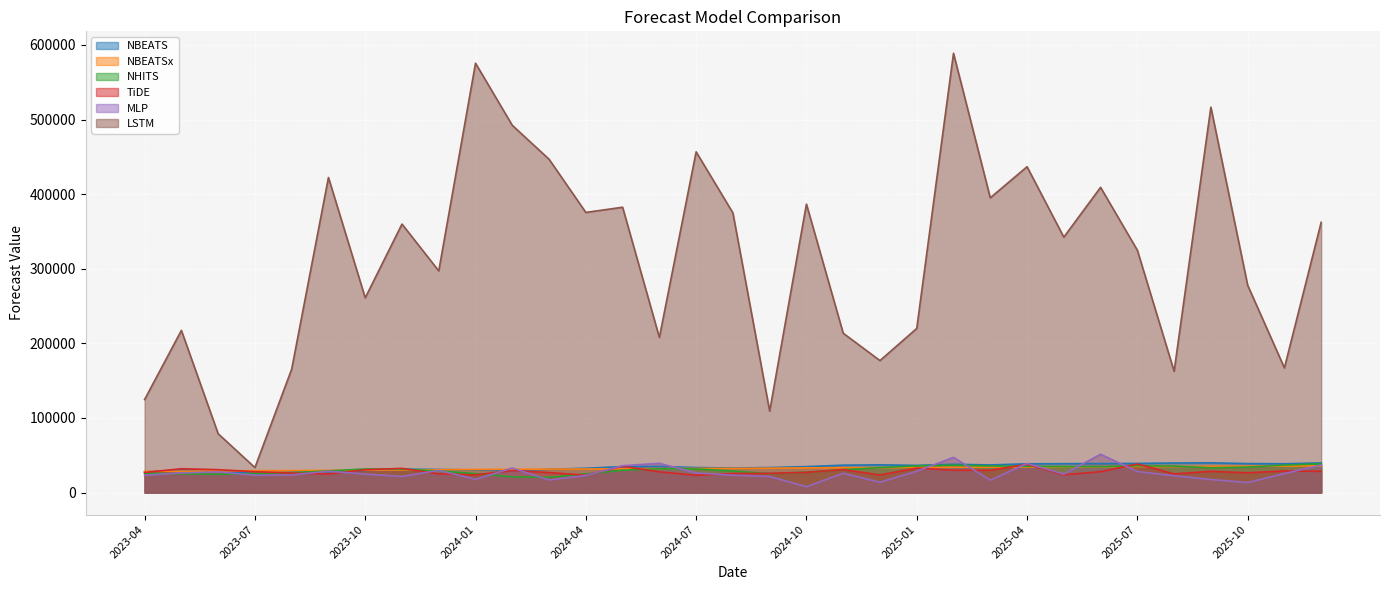

In NBEATS, how many points are lower than both neighbors (excluding endpoints)?

6